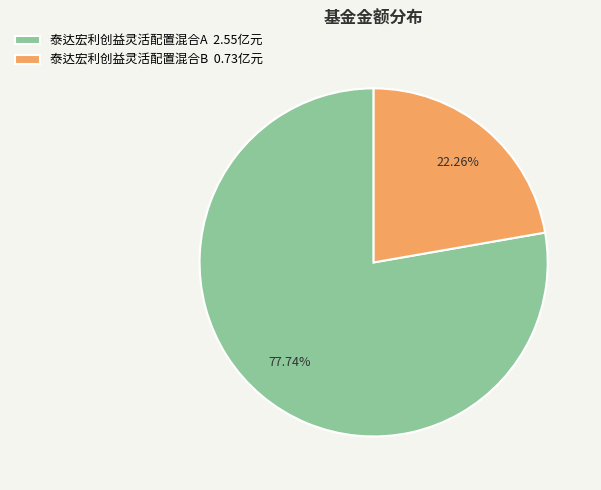

What is the ratio of the value at 泰达宏利创益灵活配置混合B 0.73亿元 to the value at 泰达宏利创益灵活配置混合A 2.55亿元?

0.3